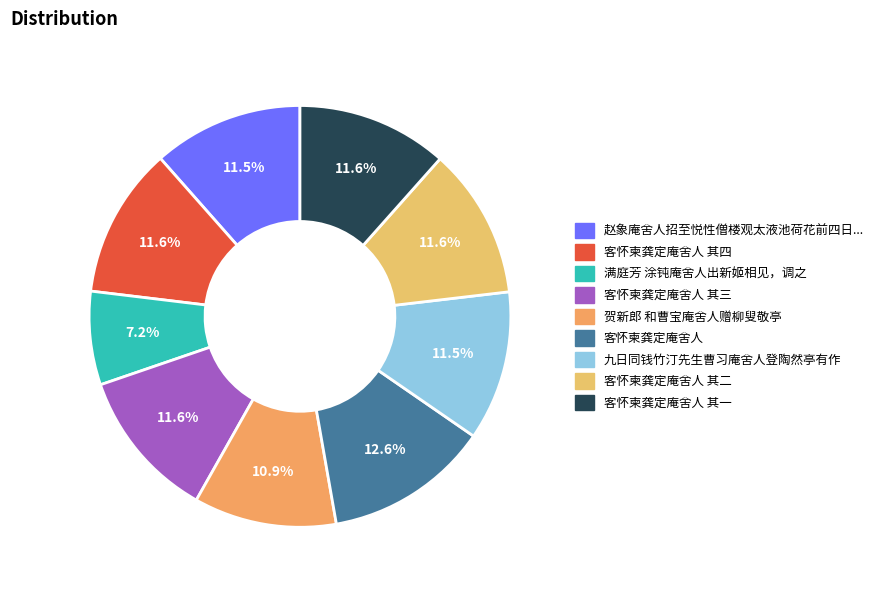

How many segments does this pie chart have?

9